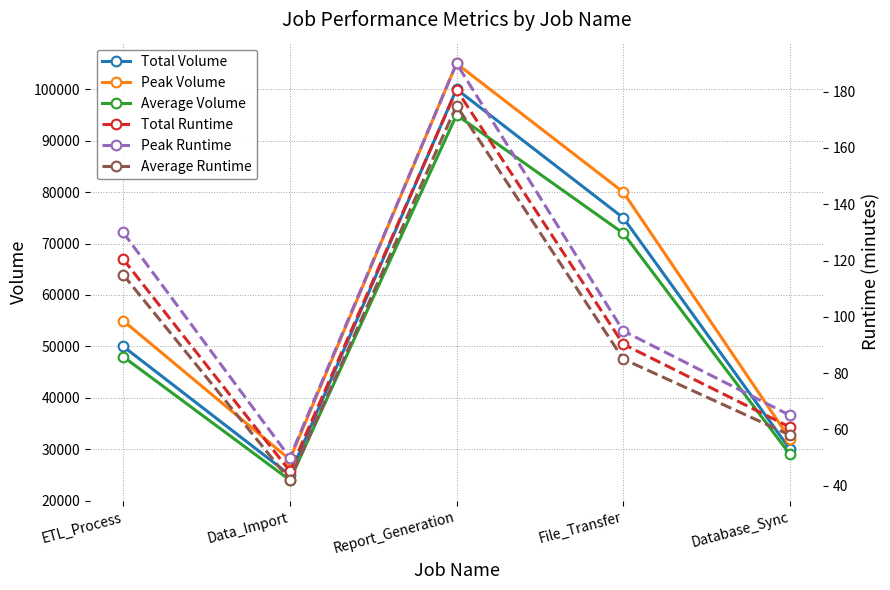

What position from the left is Report_Generation?

3